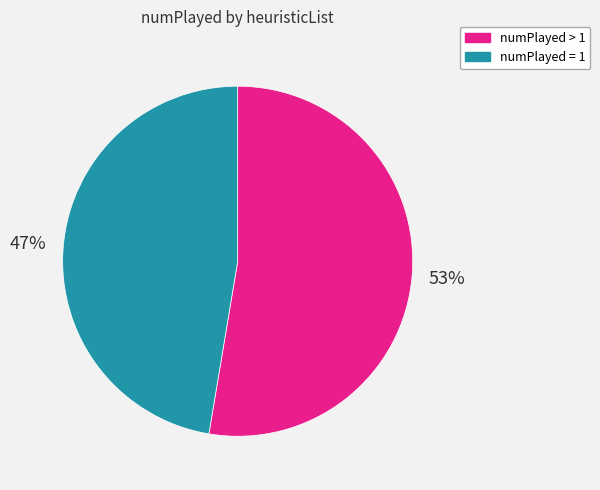

To the nearest percent, what is the combined percentage of numPlayed > 1 and numPlayed = 1?

100%